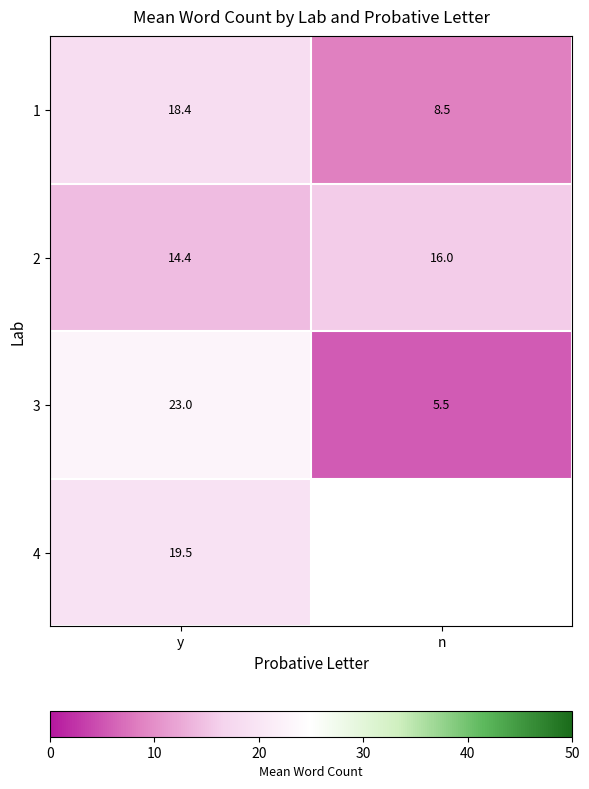

Is the value of 3 at n greater than the value of 2 at n?

No